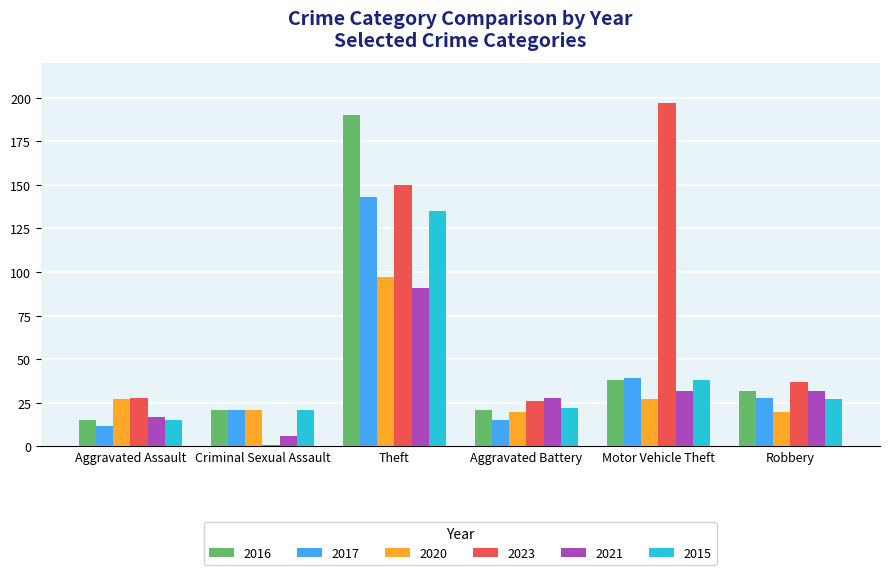

At how many categories does at least one series exceed 180?

2